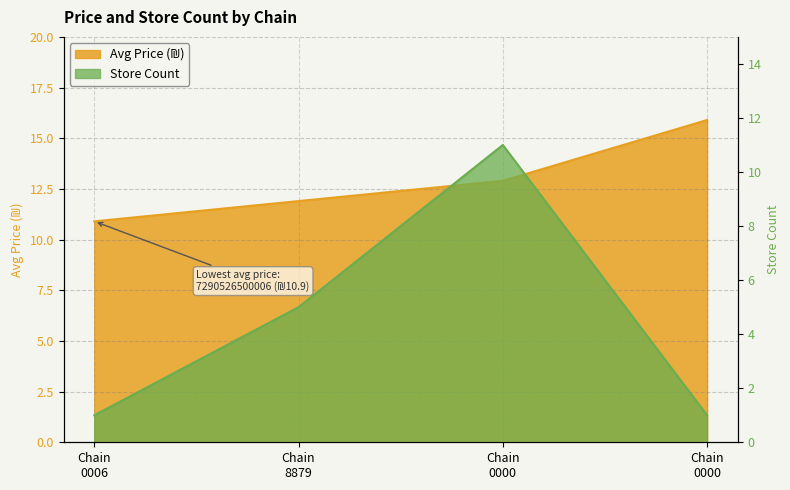

What is the maximum value shown in the chart?

15.9